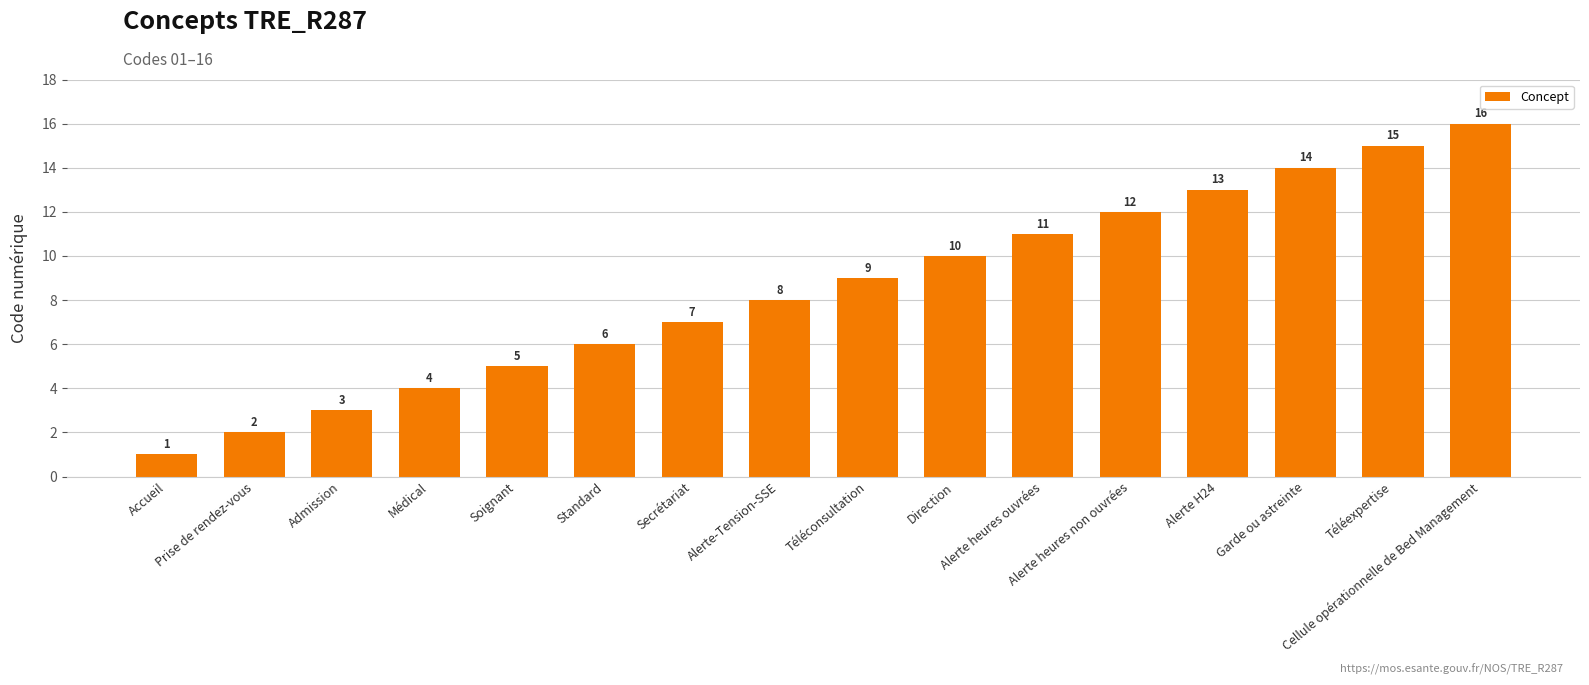

How many values are below 9?

8